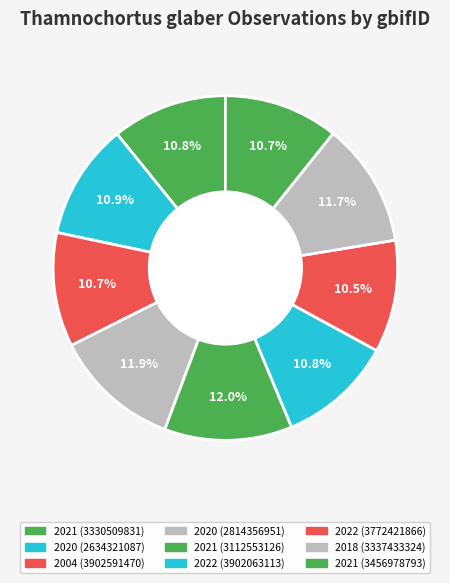

The 2020 (2814356951) slice represents 12% of the pie. True or false?

True